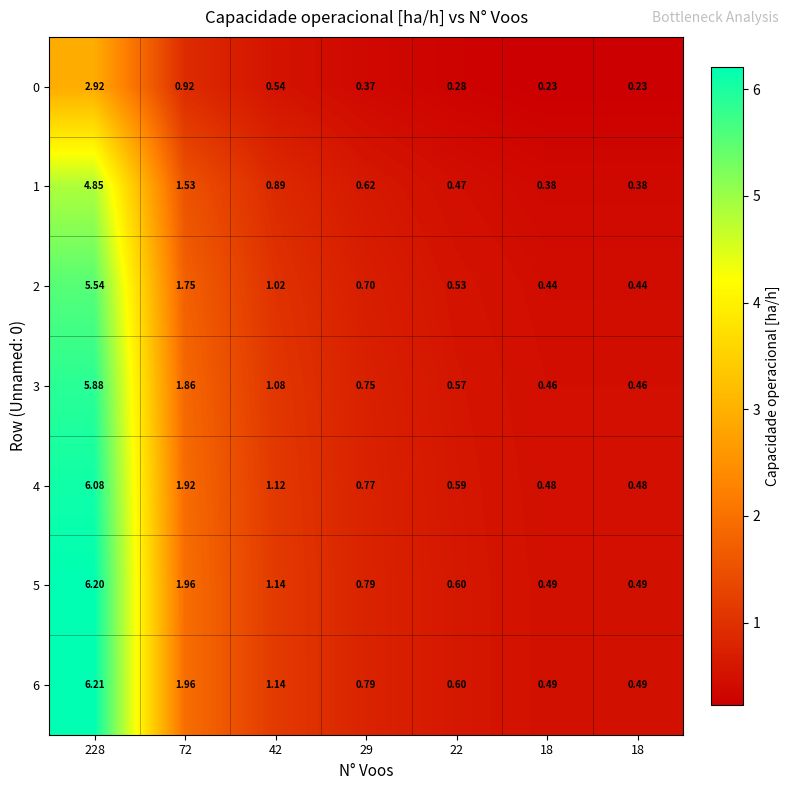

At how many categories does at least one series exceed 4?

1